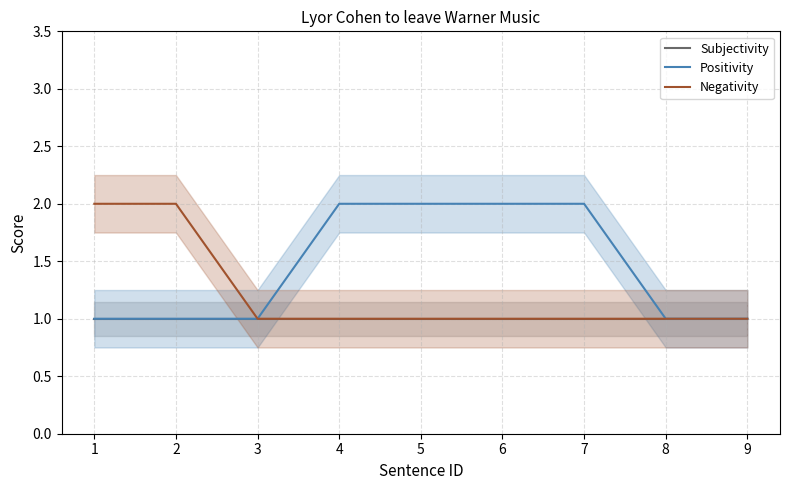

List the labels in order of Positivity value, smallest first.

1, 2, 3, 8, 9, 4, 5, 6, 7